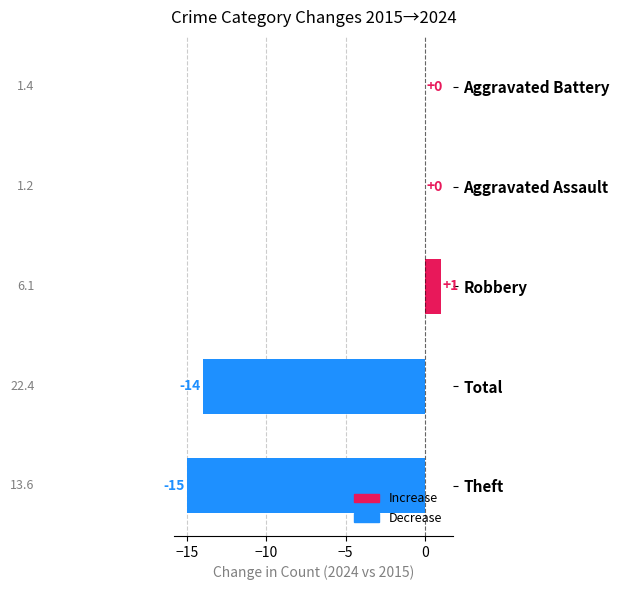

Reading bottom to top, what are all the values shown in this chart?

Theft=-15	Total=-14	Robbery=1	Aggravated Assault=0	Aggravated Battery=0